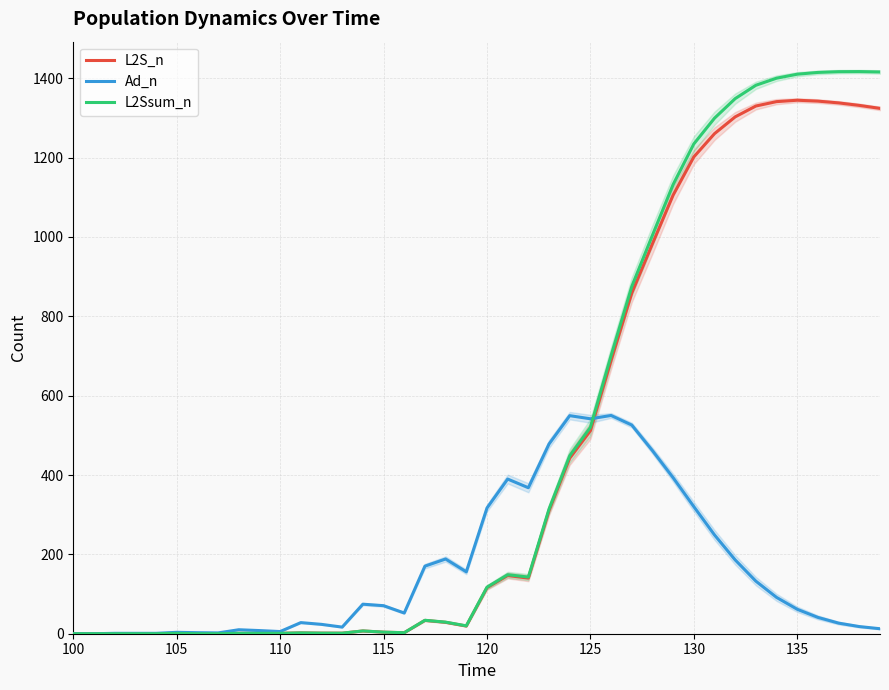

What are all the series names shown in the legend?

L2S_n, Ad_n, L2Ssum_n